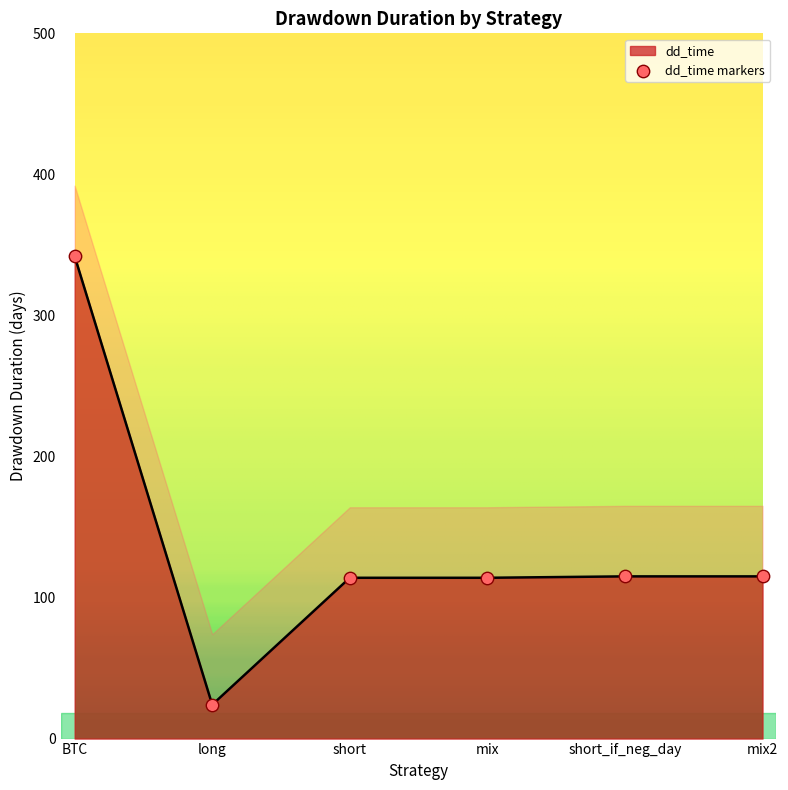

Between long and short, which is larger?

short